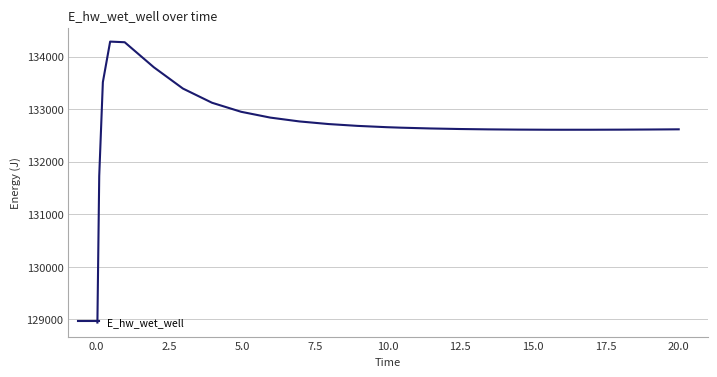

What is the difference between the maximum and minimum values?

5341.5